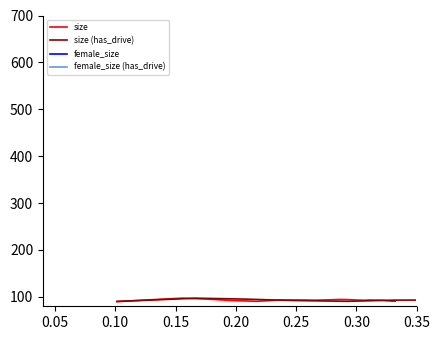

Reading left to right, extract all data points from this chart.

size: 90.2	97.3	95.5	92.3	90.6	93.1	93.3	93.0	93.8	94.5	94.1	93.2	92.9	93.4	93.0	92.9	92.7	92.0	91.8	91.6	91.3	90.9	91.5	91.3	90.9	90.9	90.8	90.9	91.0	90.8
size (has_drive): 90.2	97.3	95.5	92.3	90.6	93.1	93.3	93.0	93.8	94.5	94.1	93.2	92.9	93.4	93.0	92.9	92.7	92.0	91.8	91.6	91.3	90.9	91.5	91.3	90.9	90.9	90.8	90.9	91.0	90.8
female_size: 50.0	50.4	48.6	45.8	43.2	42.1	40.2	38.2	37.2	36.3	35.3	34.1	33.4	32.8	32.2	31.8	31.8	31.1	30.8	30.5	30.0	29.7	29.7	29.8	30.0	29.8	29.5	29.3	29.5	29.5
female_size (has_drive): 50.0	50.4	48.6	45.8	43.2	42.1	40.2	38.2	37.2	36.3	35.3	34.1	33.4	32.8	32.2	31.8	31.8	31.1	30.8	30.5	30.0	29.7	29.7	29.8	30.0	29.8	29.5	29.3	29.5	29.5